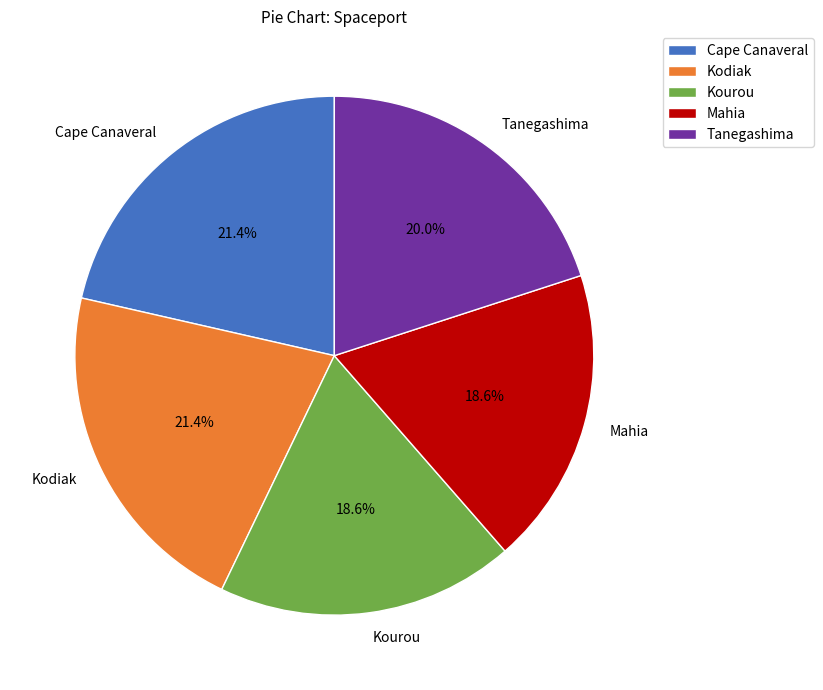

Is it true that Kourou is 6% of the pie?

False